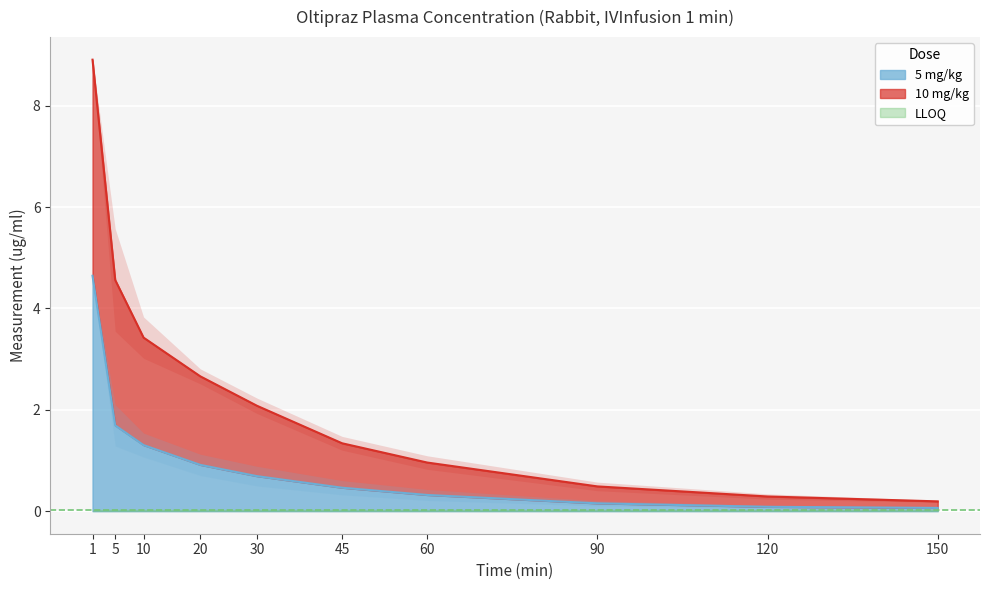

At which label does 10 mg/kg first exceed 2?

1